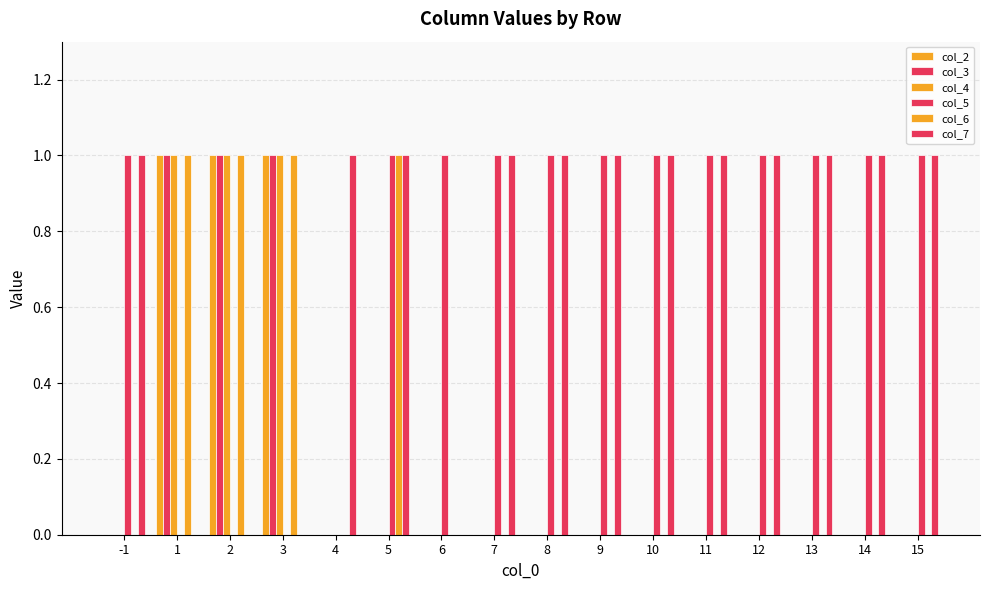

What is the difference between the maximum and minimum values in the col_4 series?

1